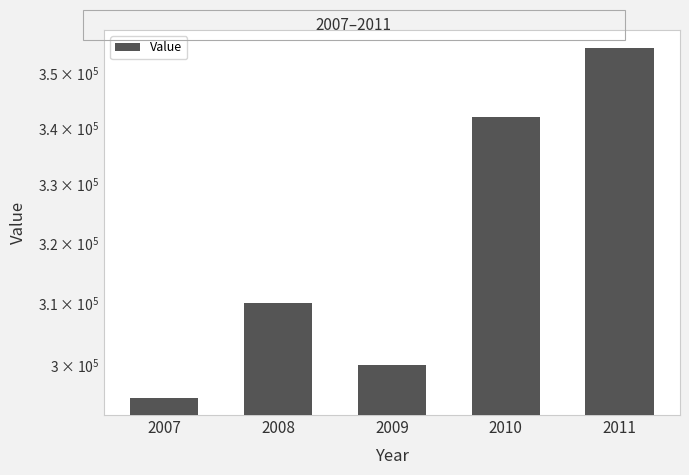

Read the value at 2008, to the nearest 50.

310000